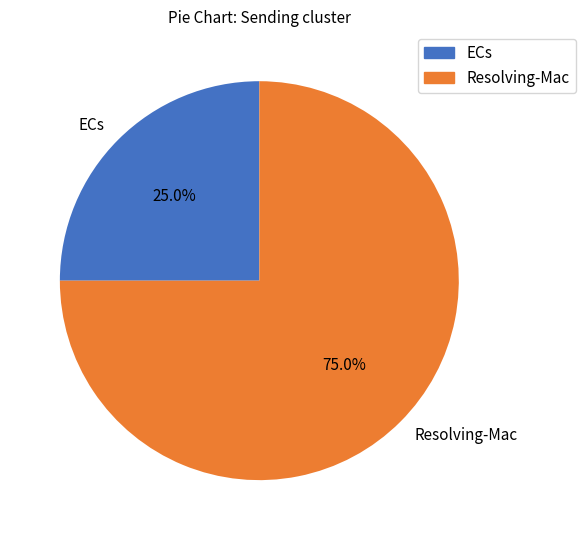

What is the ratio of the value at ECs to the value at Resolving-Mac?

0.3